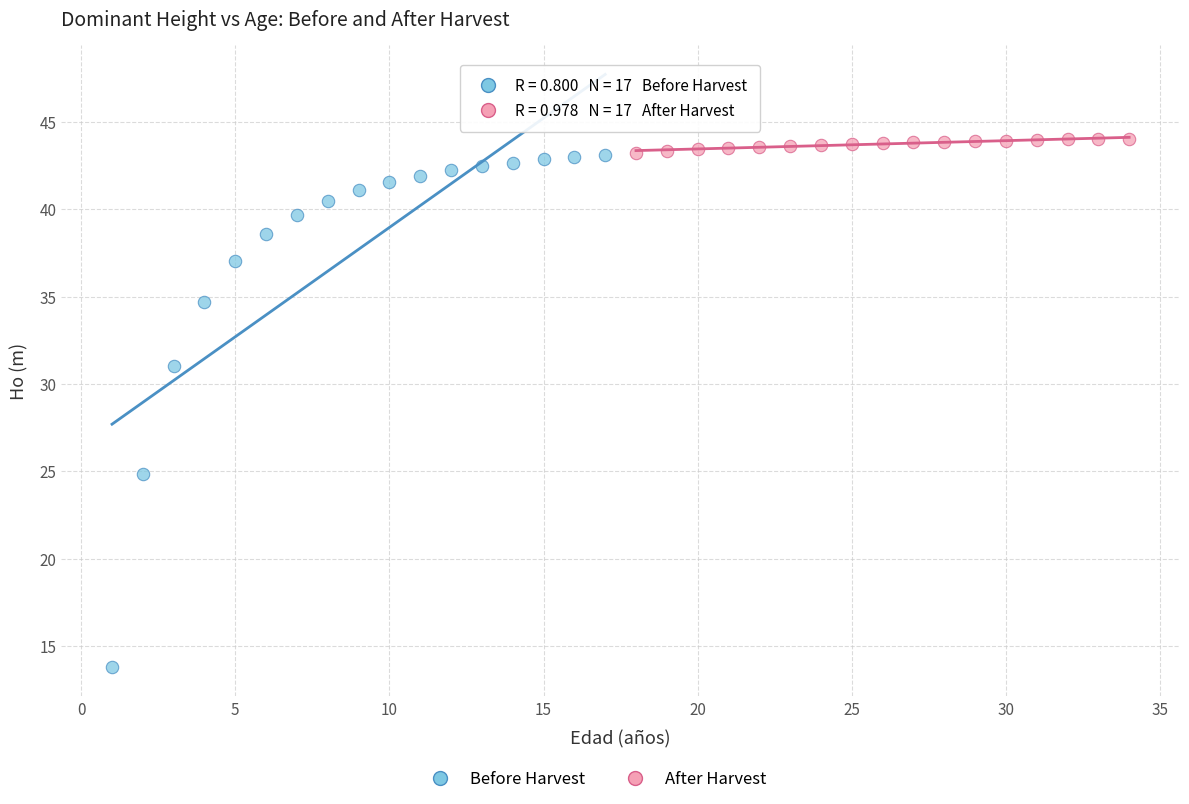

Which series reaches the minimum Y coordinate?

Before Harvest